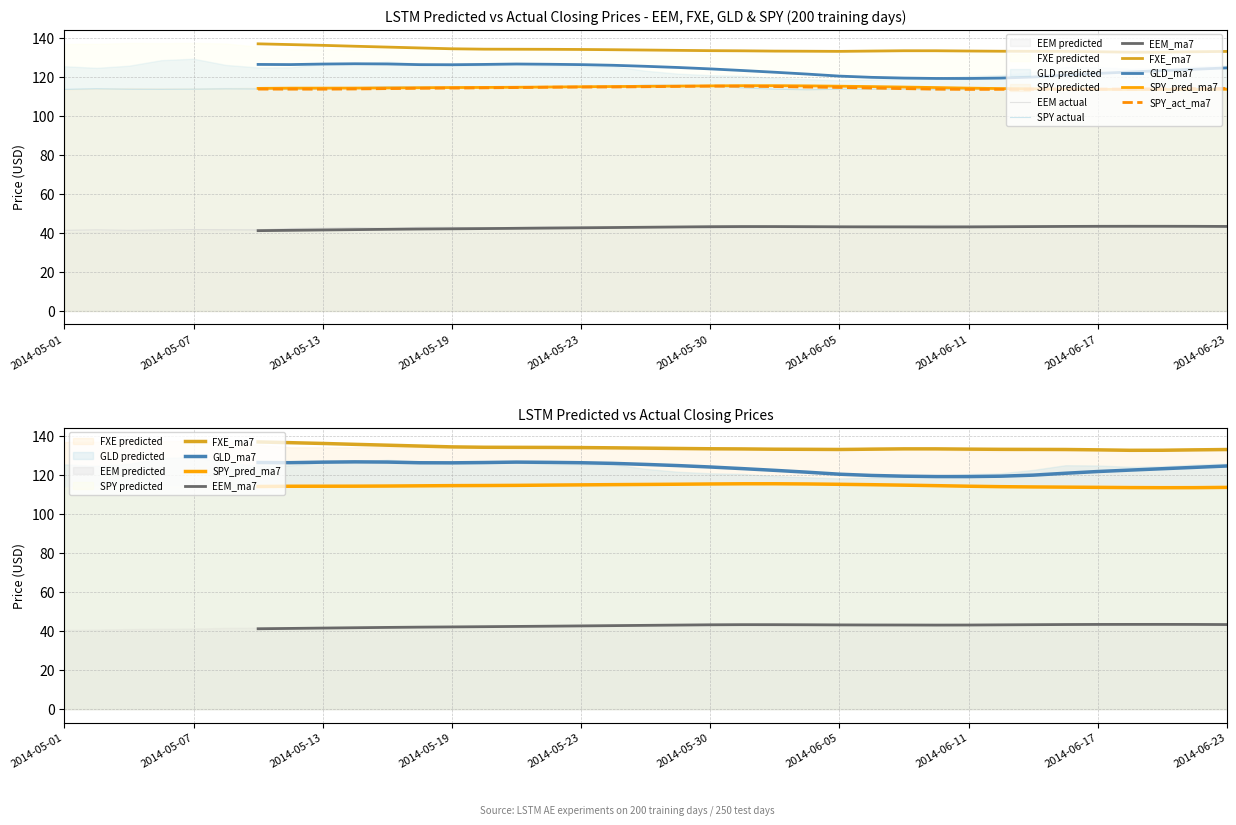

Where does the SPY_predicted series first go above 114?

2014-05-02